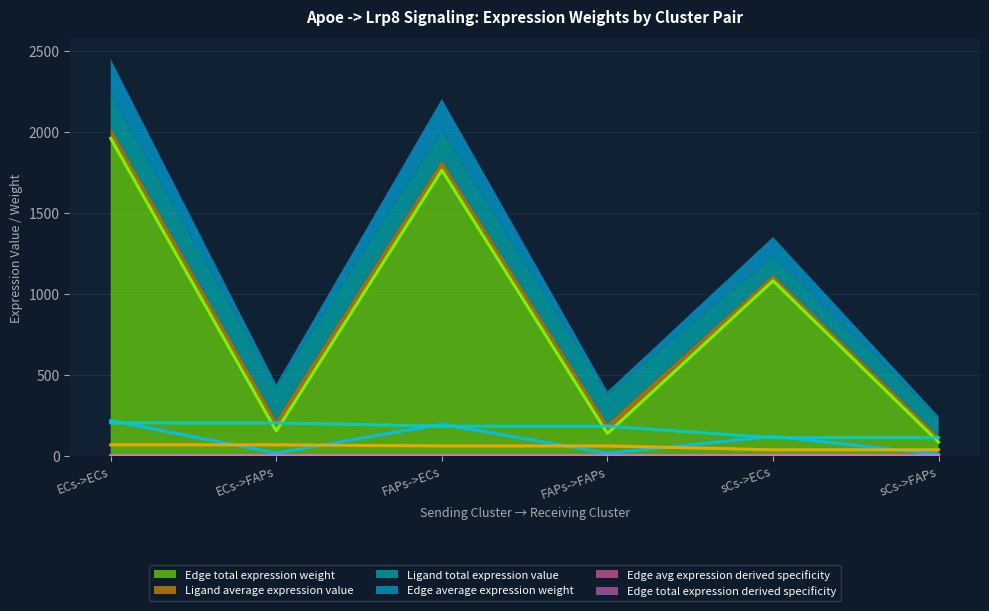

Between sCs->FAPs and sCs->ECs, which is larger?

sCs->ECs